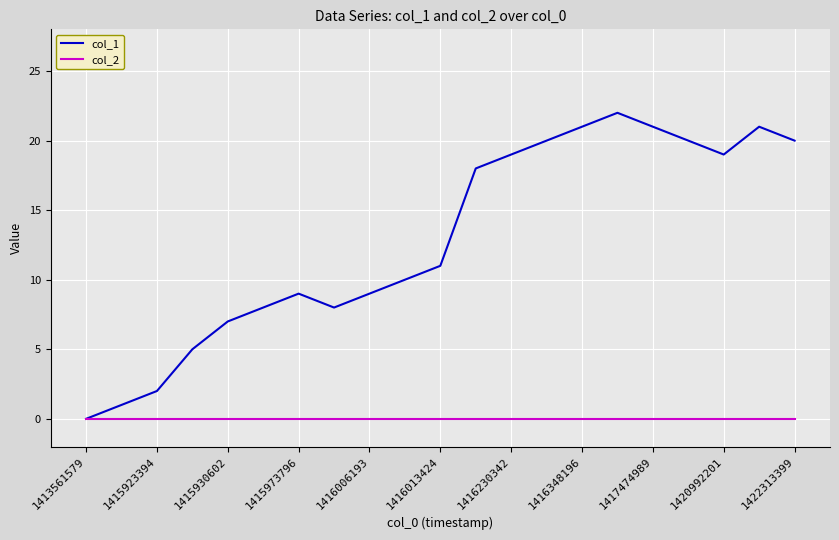

List the series in order of their overall mean, highest first.

col_1, col_2